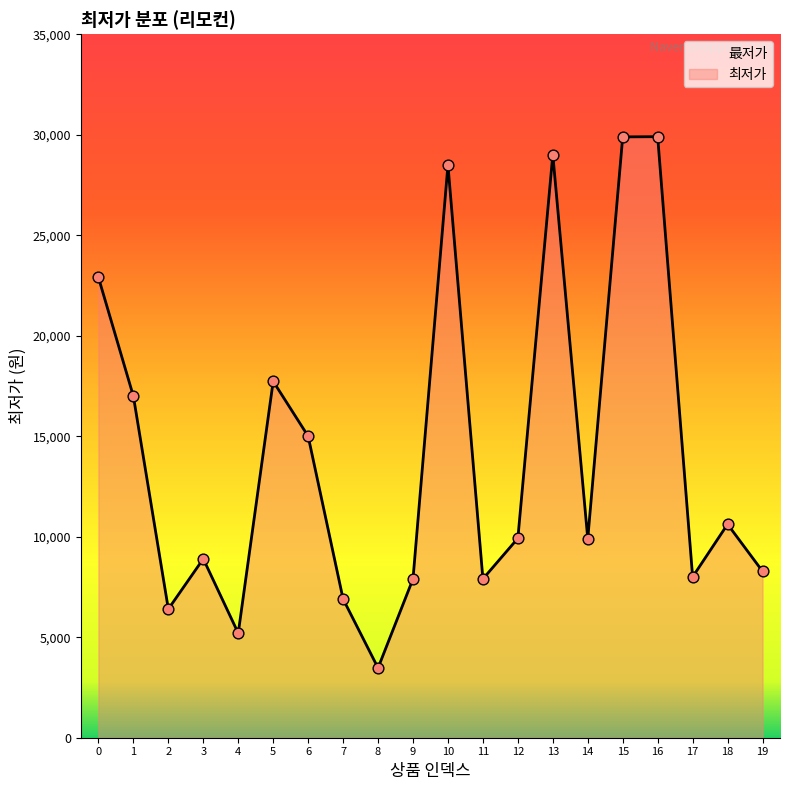

Which has a higher value, 13 or 11?

13